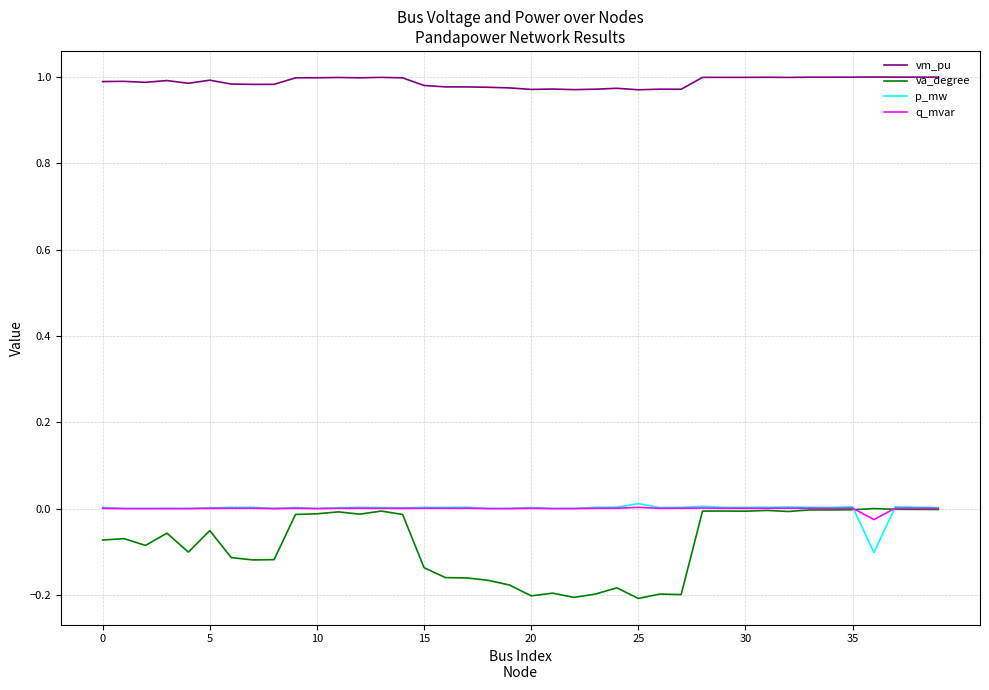

True or false: p_mw and vm_pu cross at least once.

False